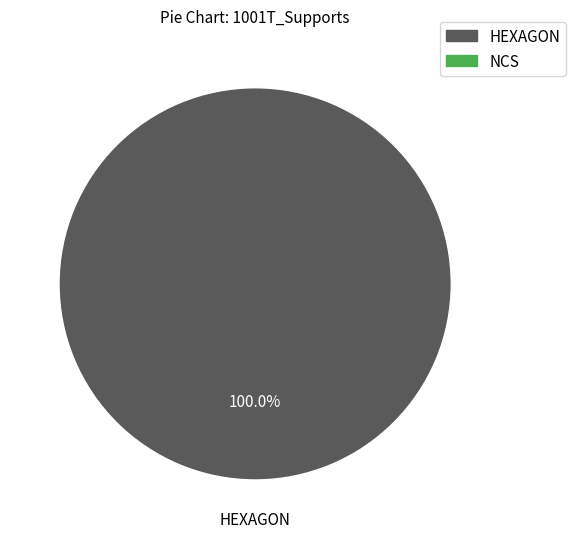

Does any single category account for the majority?

Yes